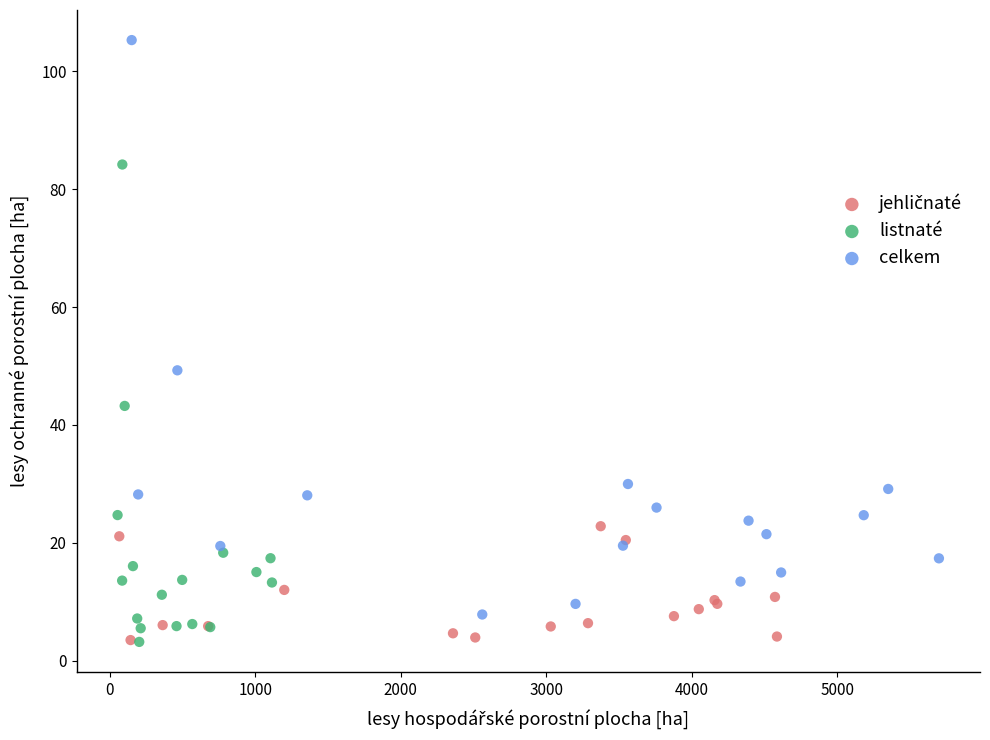

Which series has the largest Y range (max minus min)?

celkem